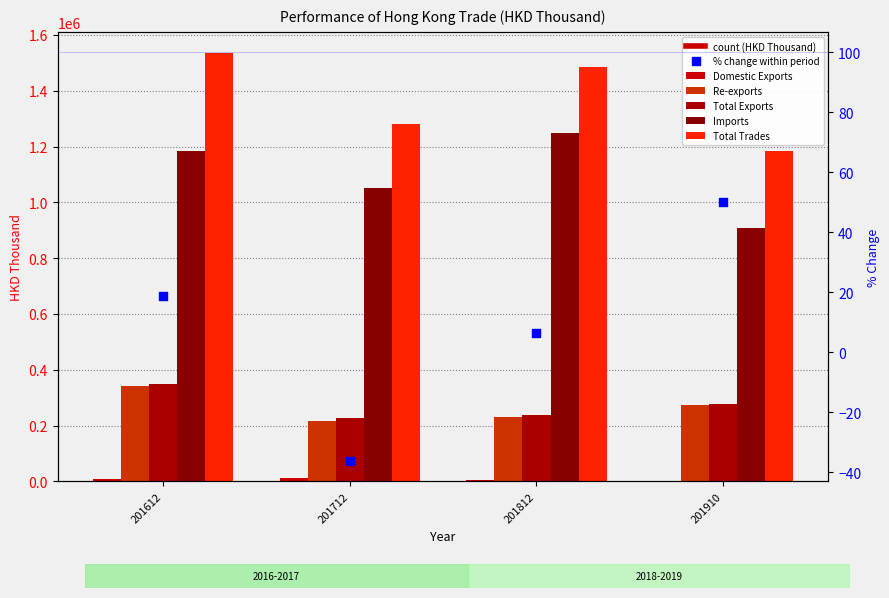

Which series reaches the maximum Y coordinate?

Total Trades